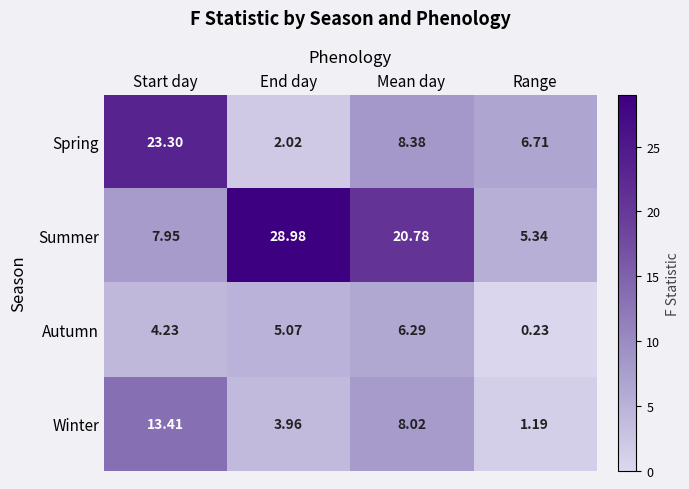

Which series has the largest range (max minus min)?

Summer